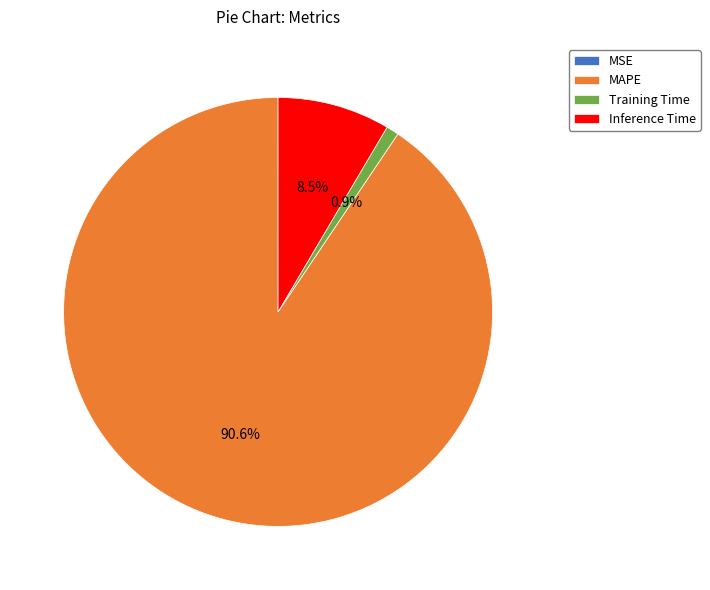

Is the sum of Training Time and Inference Time greater than half?

No